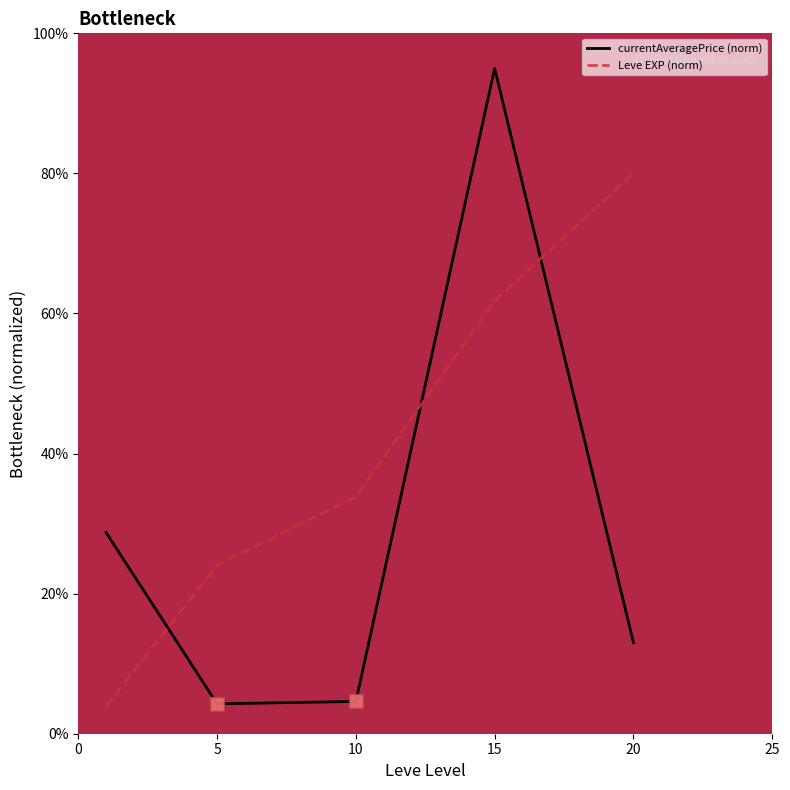

How many lines are shown in the chart?

2